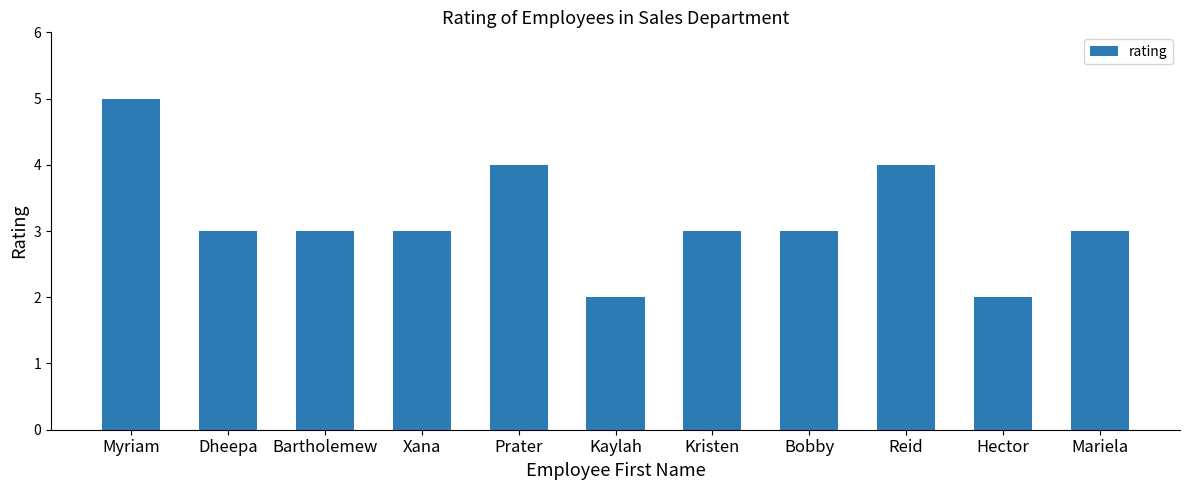

The value at Bartholemew is 2. True or false?

False